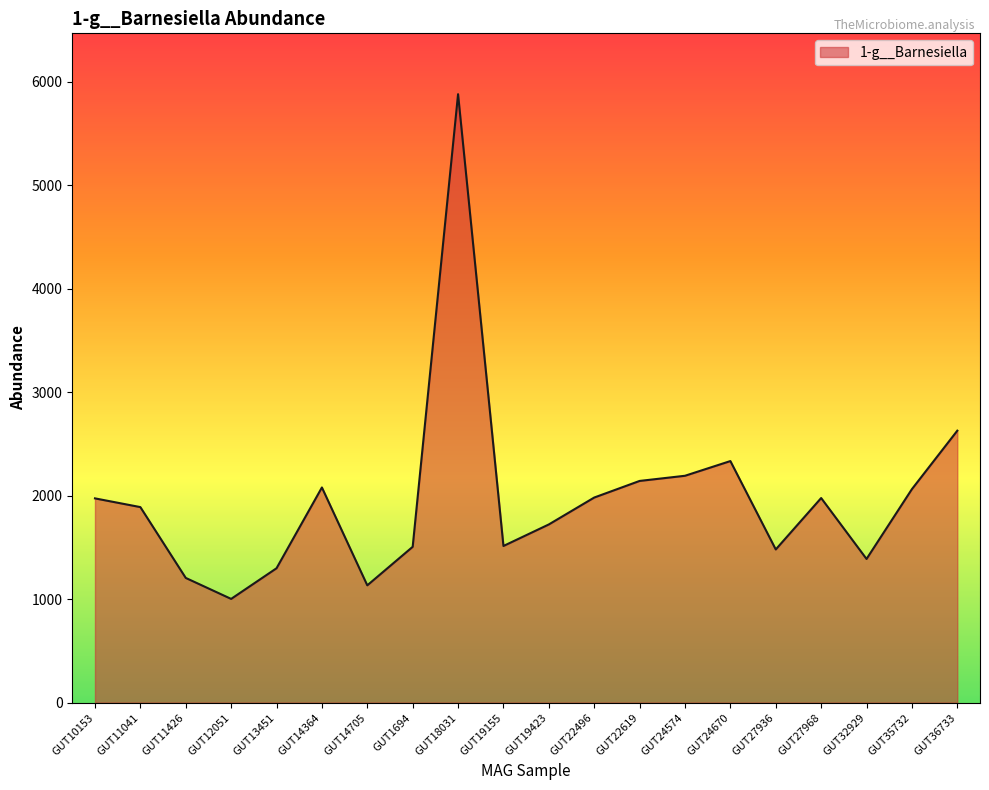

What value does the data have at GUT36733?

2628.2